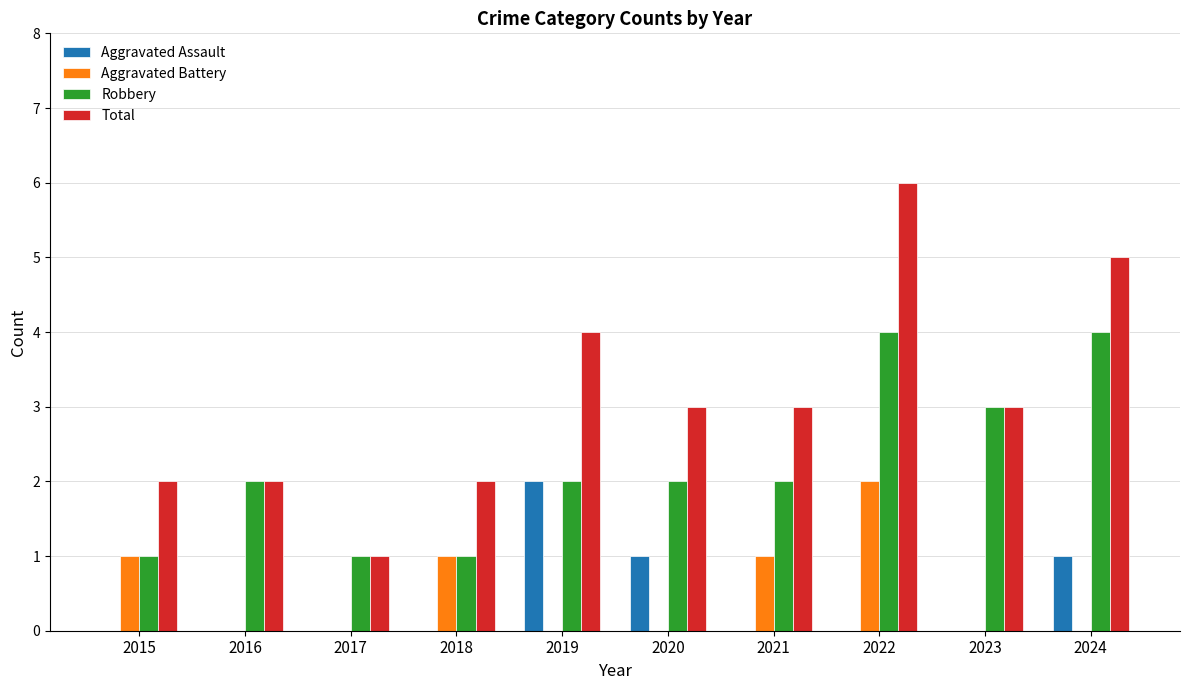

True or false: Aggravated Assault has a value of 0 at 2022.

True